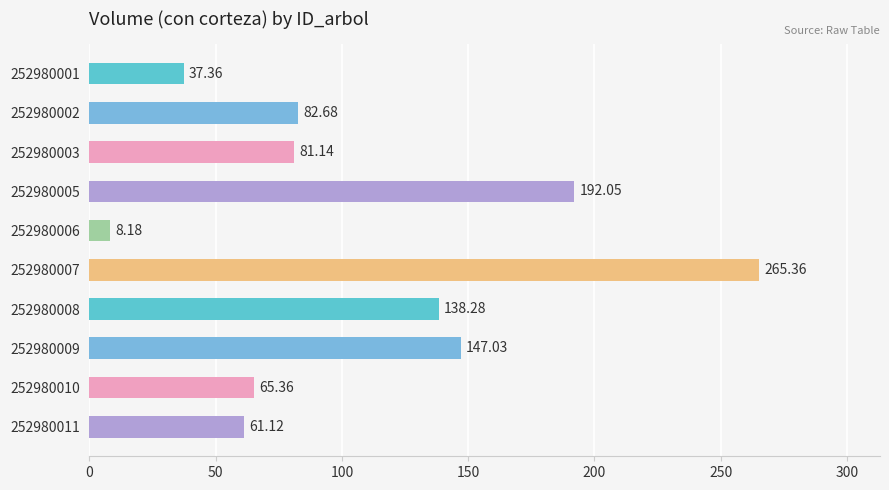

What is the change in value from 252980001 to 252980007?

+228.0